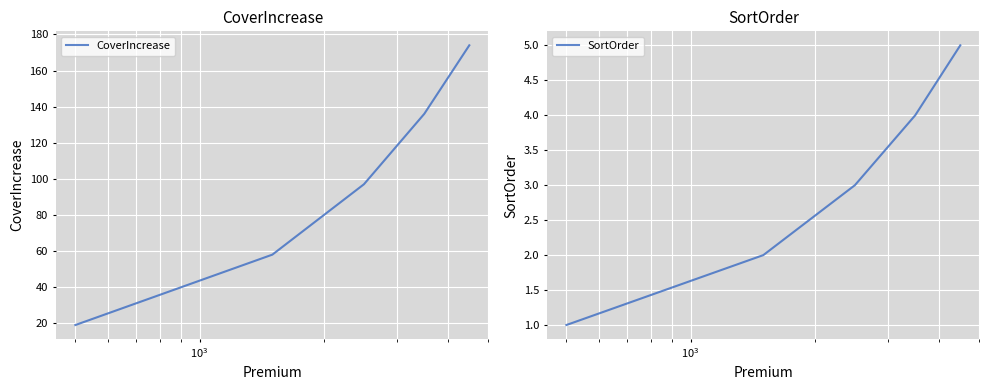

Reading left to right, what are all the values shown in this chart?

CoverIncrease: 19	58	97	136	174
SortOrder: 1	2	3	4	5